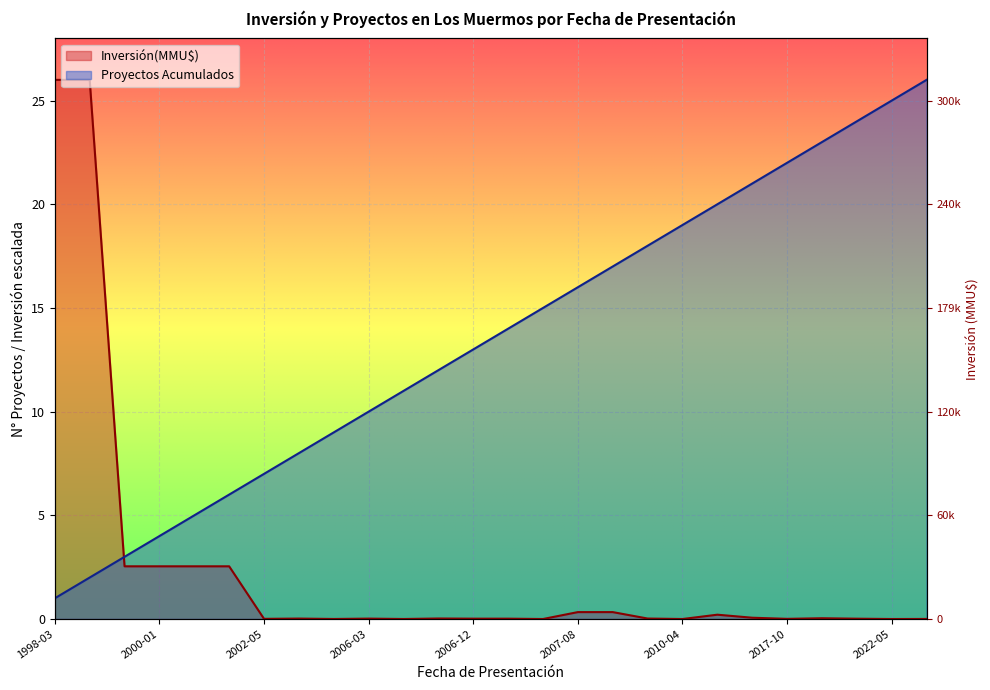

Is it true that Inversión(MMU$) equals 13.0 at 2010-04?

False